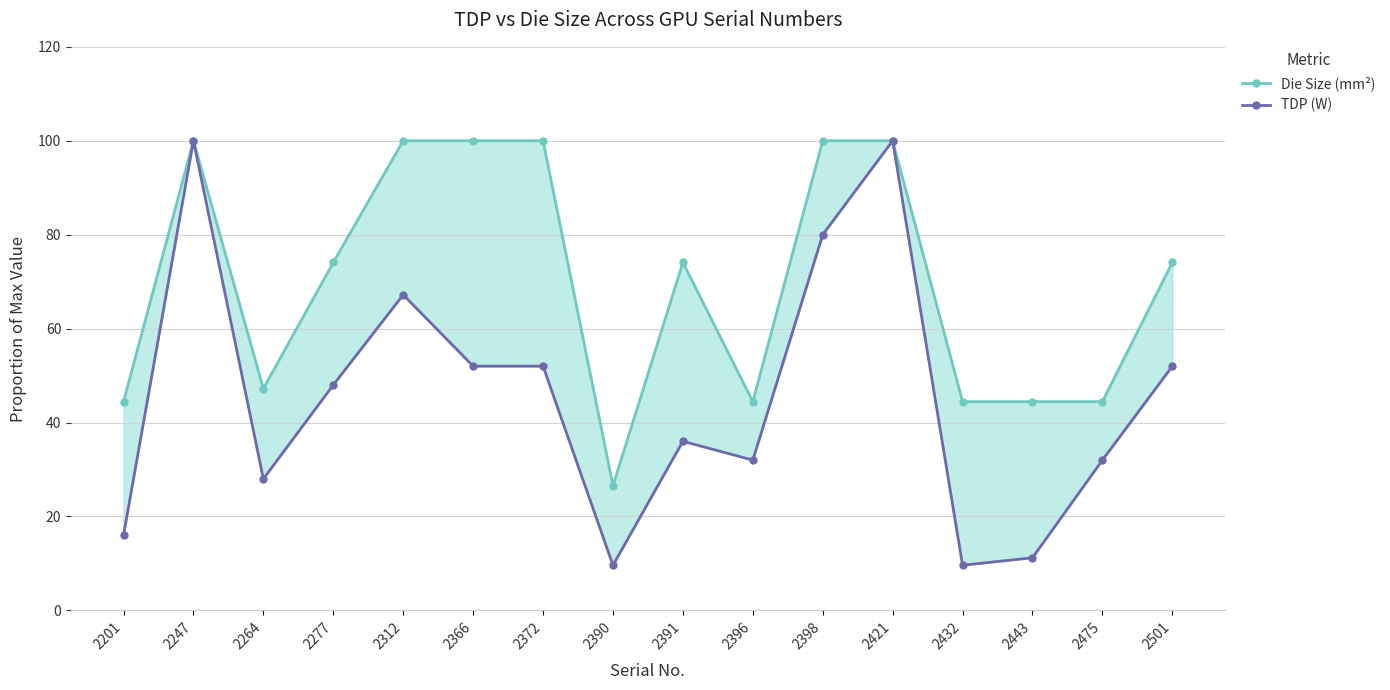

What is the average value of the Die Size (mm²) series?

69.9